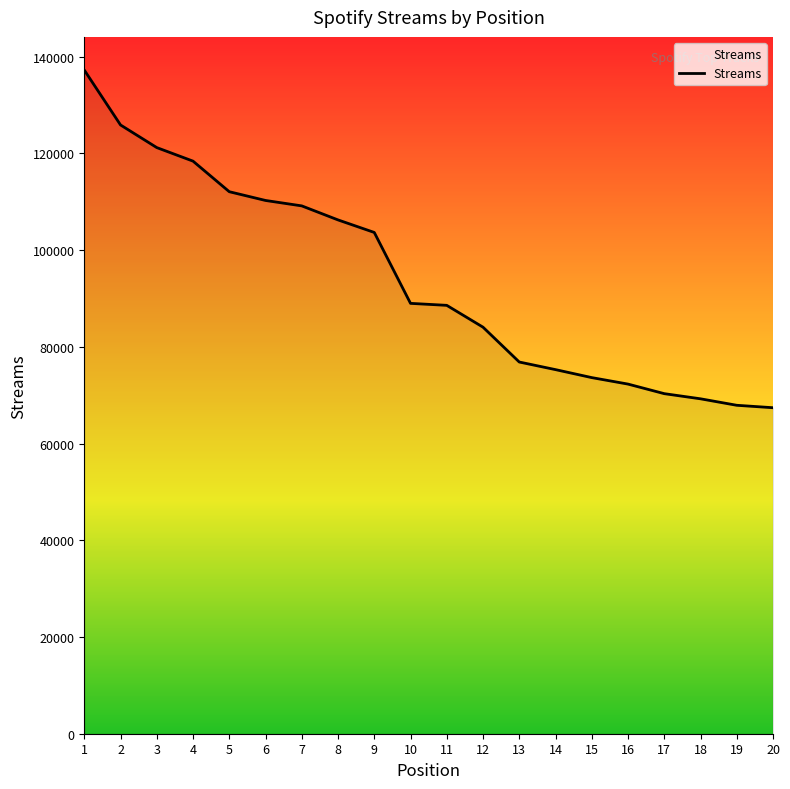

The value at 16 is 72283. True or false?

True